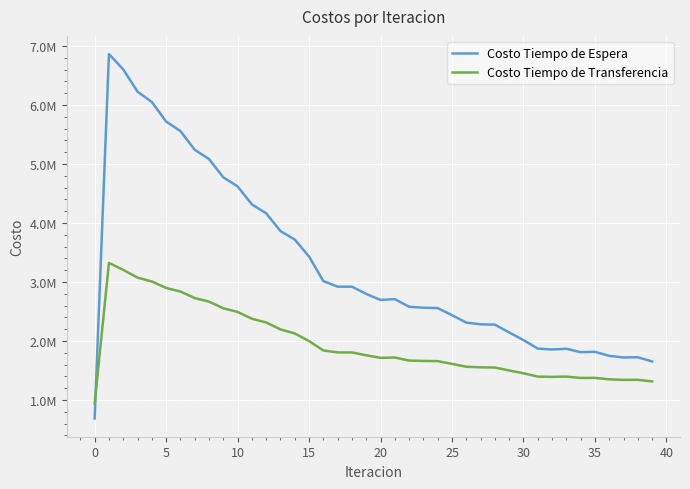

What are all the series names shown in the legend?

Costo Tiempo de Espera, Costo Tiempo de Transferencia